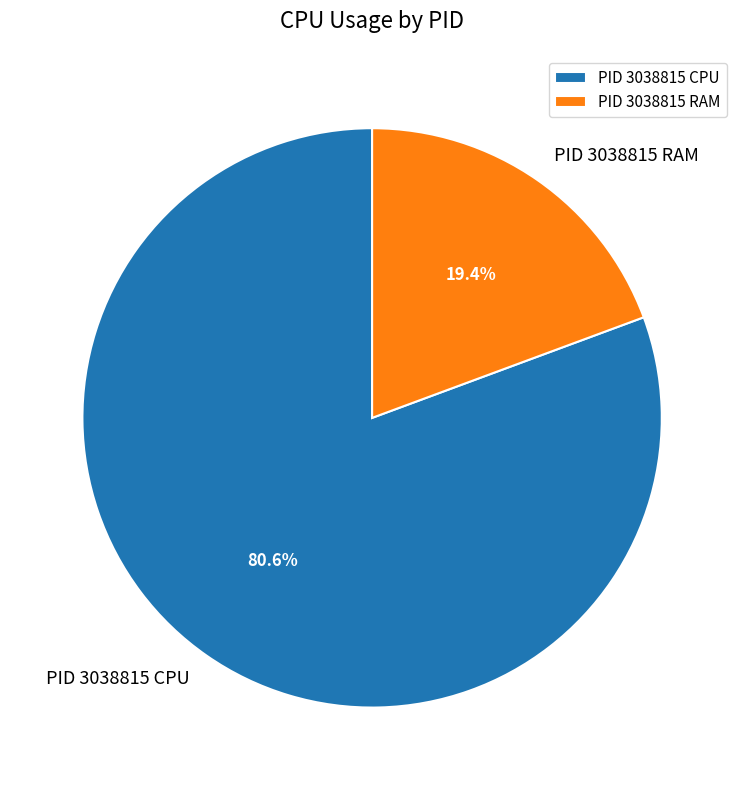

How many segments does this pie chart have?

2